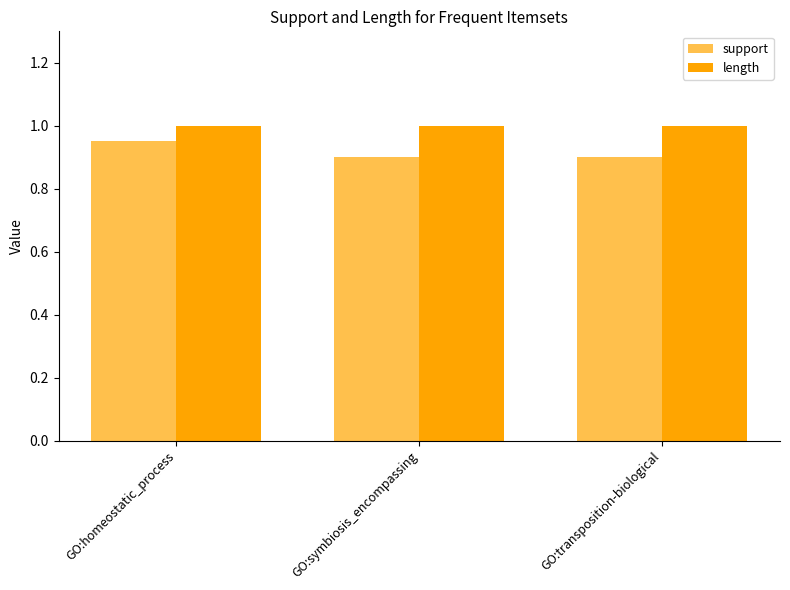

Which series has the widest spread of values?

support